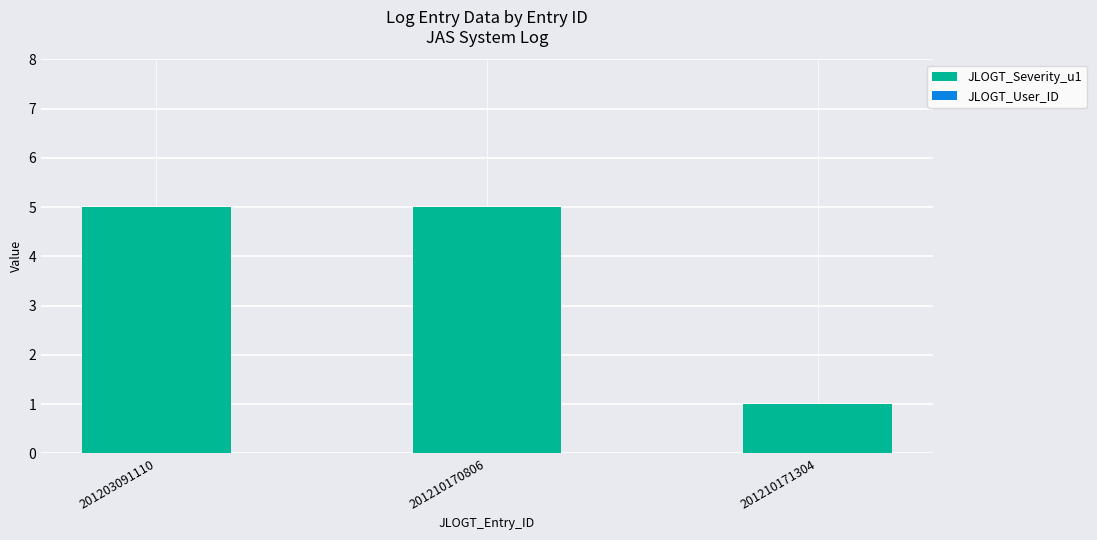

At which category does the chart reach its minimum across all series?

201210171304